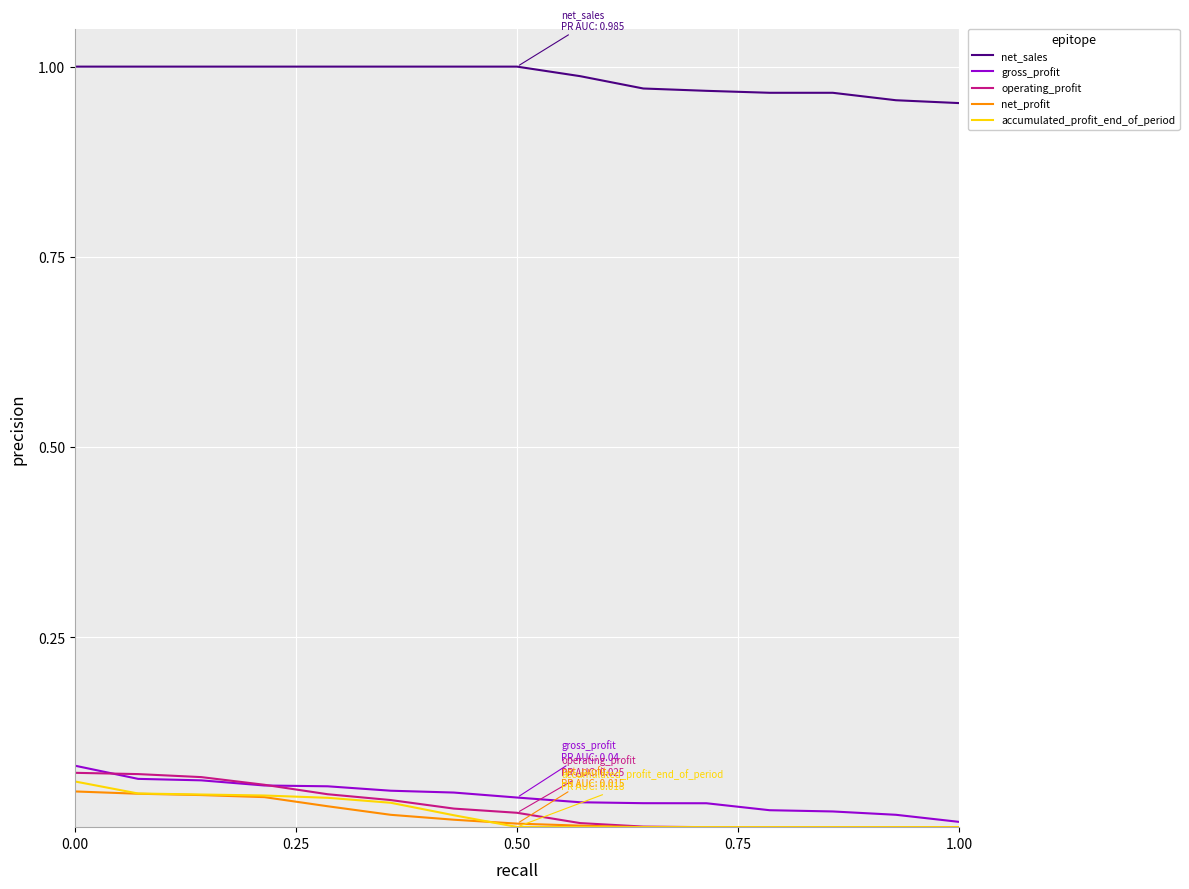

Count the number of data series in this chart.

5